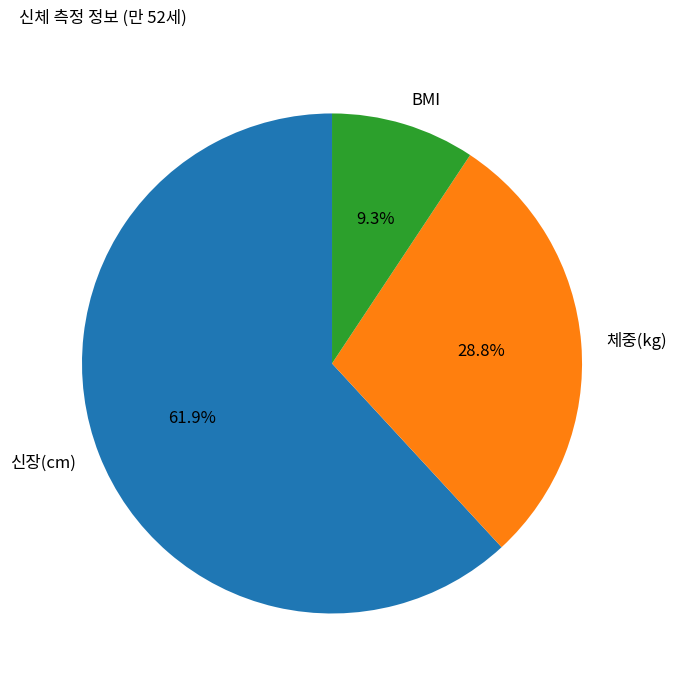

True or false: 신장(cm) accounts for 75% of the total.

False